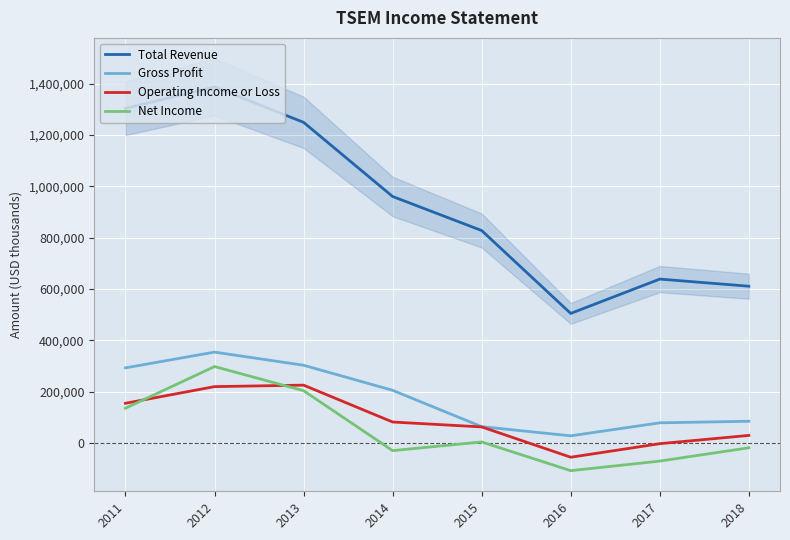

What is the total value across all series at 2014?

1218300